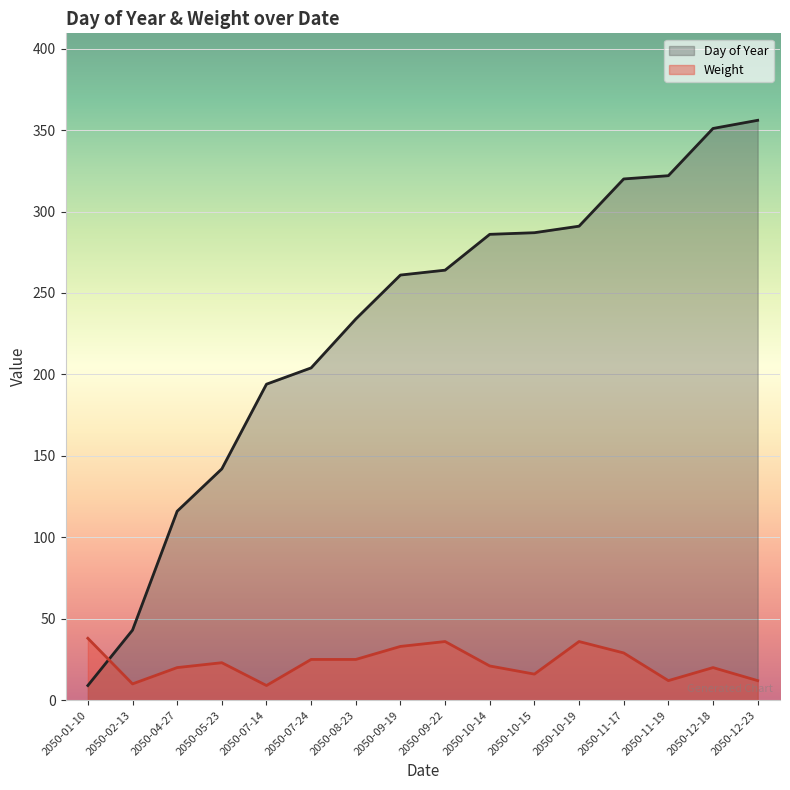

What is the label of the 9th point from the right?

2050-09-19